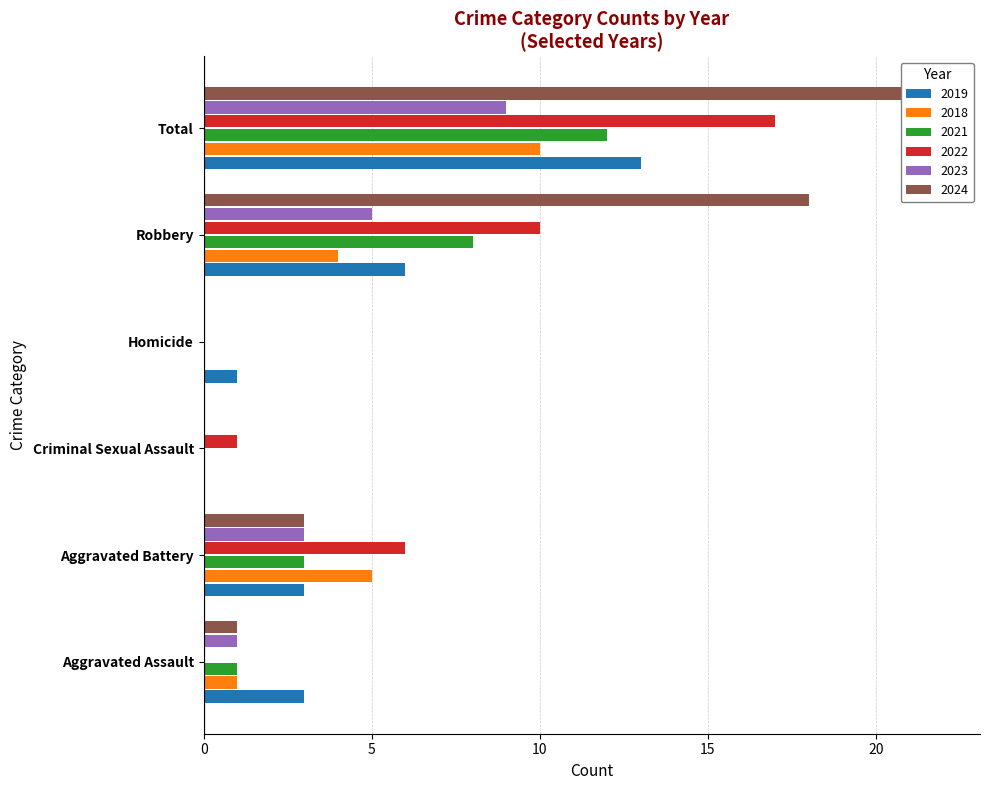

Which category has the lowest value across all series?

Criminal Sexual Assault